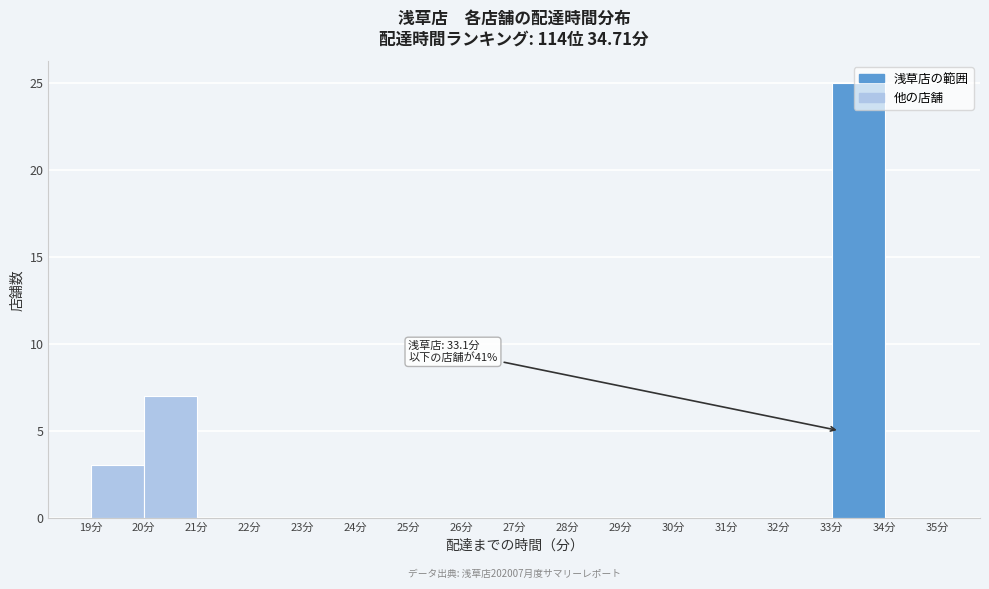

Over which range of the x-axis is the bar tallest?

33 to 34